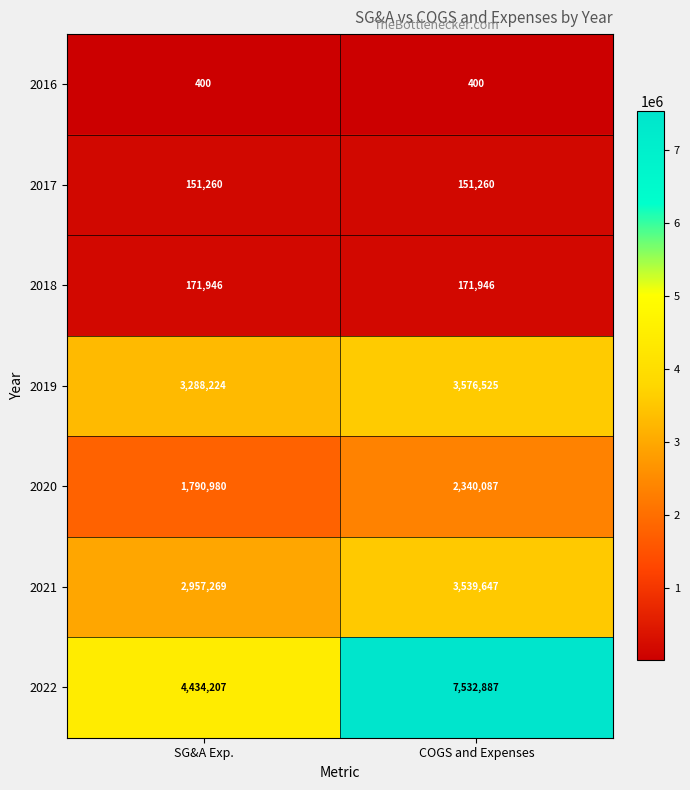

What is the sum of the 2022 values at COGS and Expenses and SG&A Exp.?

11967094